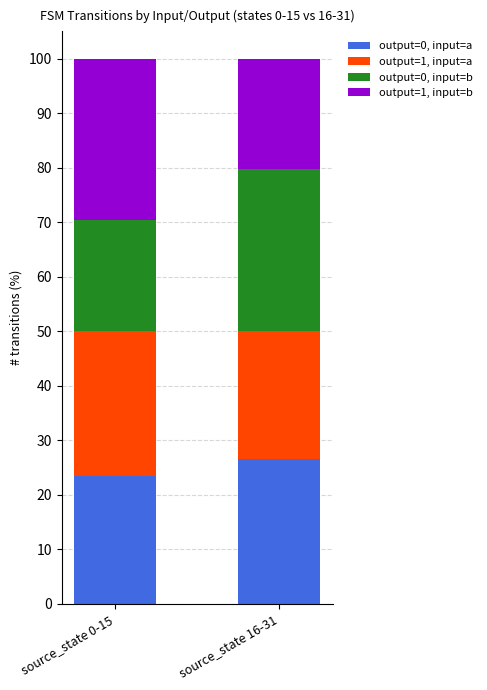

What is the sum of the output=0, input=a values at source_state 16-31 and source_state 0-15?

50.0